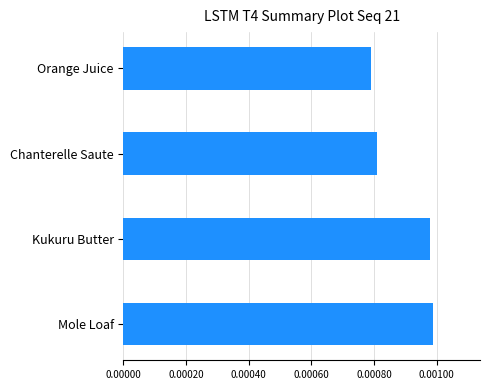

How many values are between 0 and 1?

4